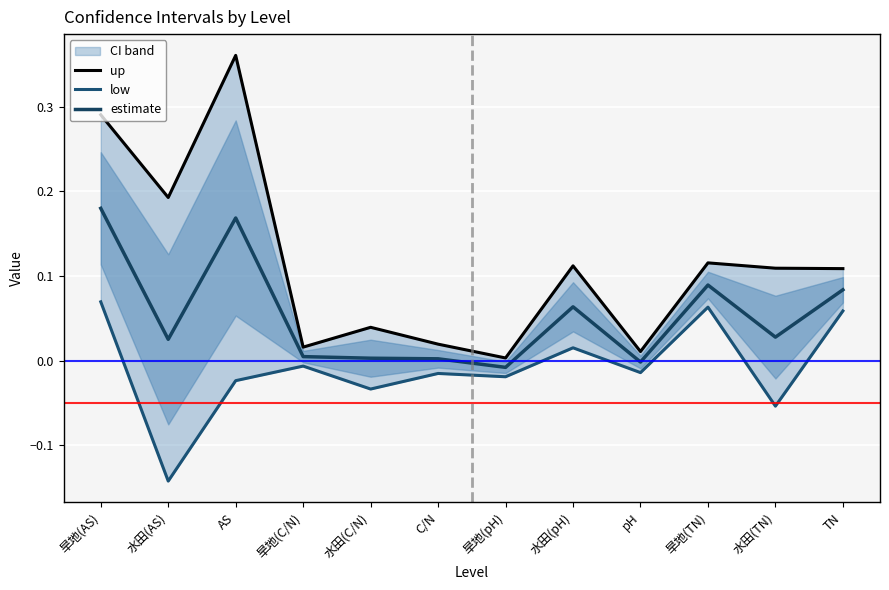

Rank the series at 旱地(TN) from lowest to highest value.

low, estimate, up